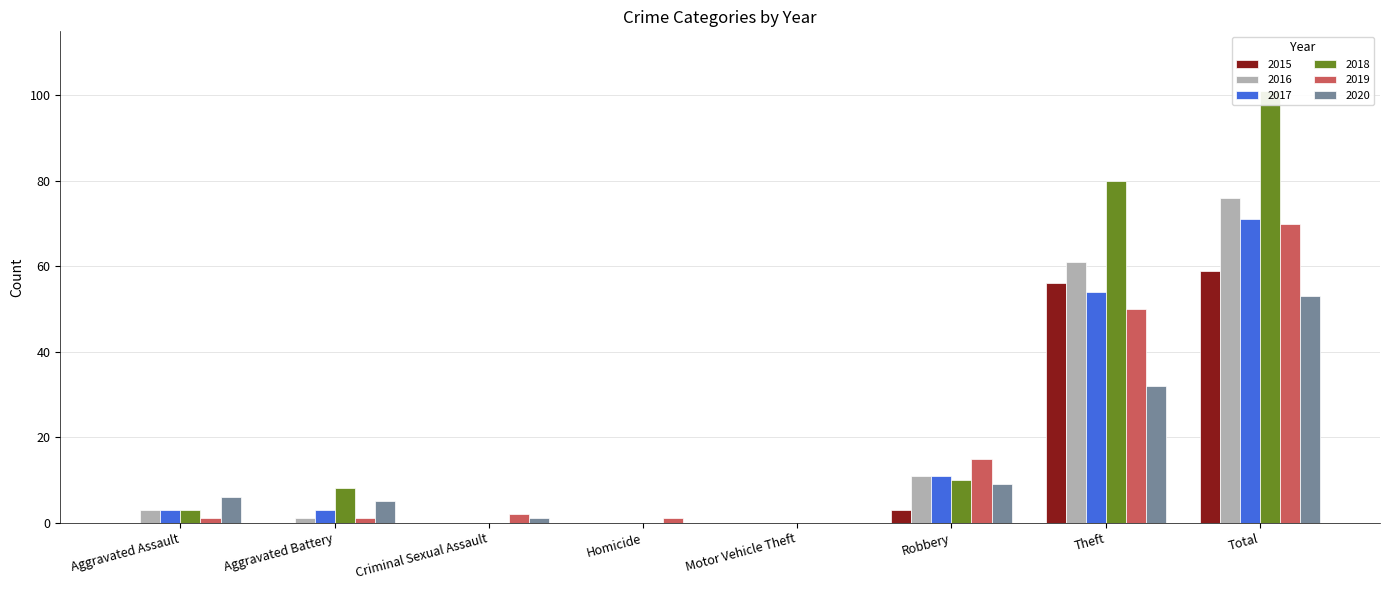

Which category has the highest value in the 2015 series?

Total